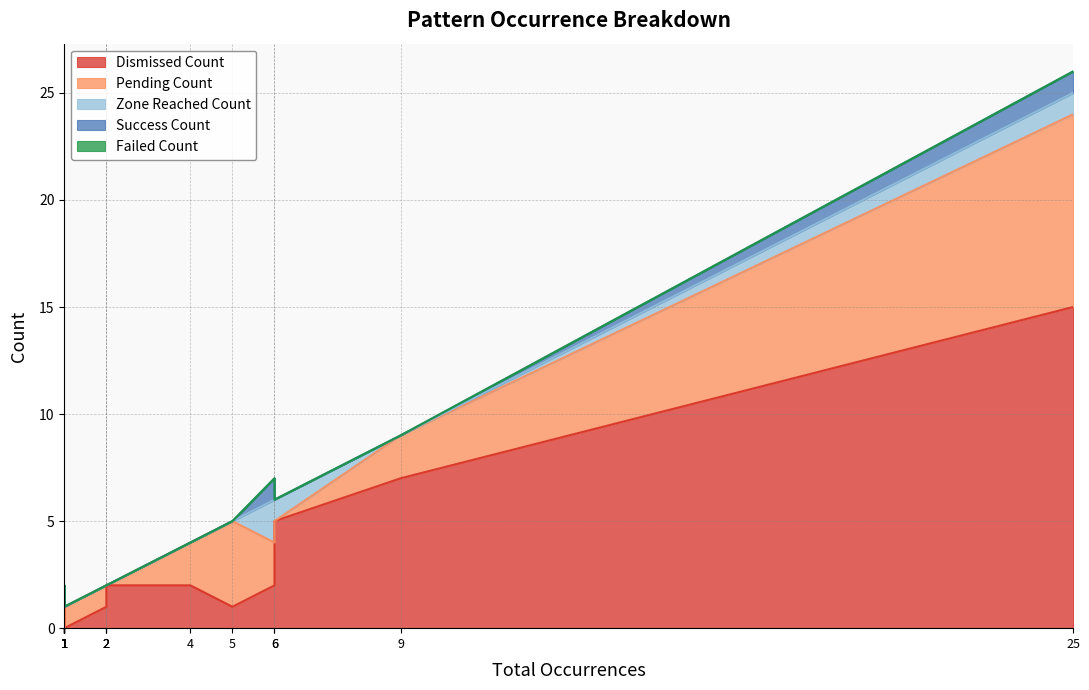

True or false: Dismissed_Count and Failed_Count cross at least once.

False